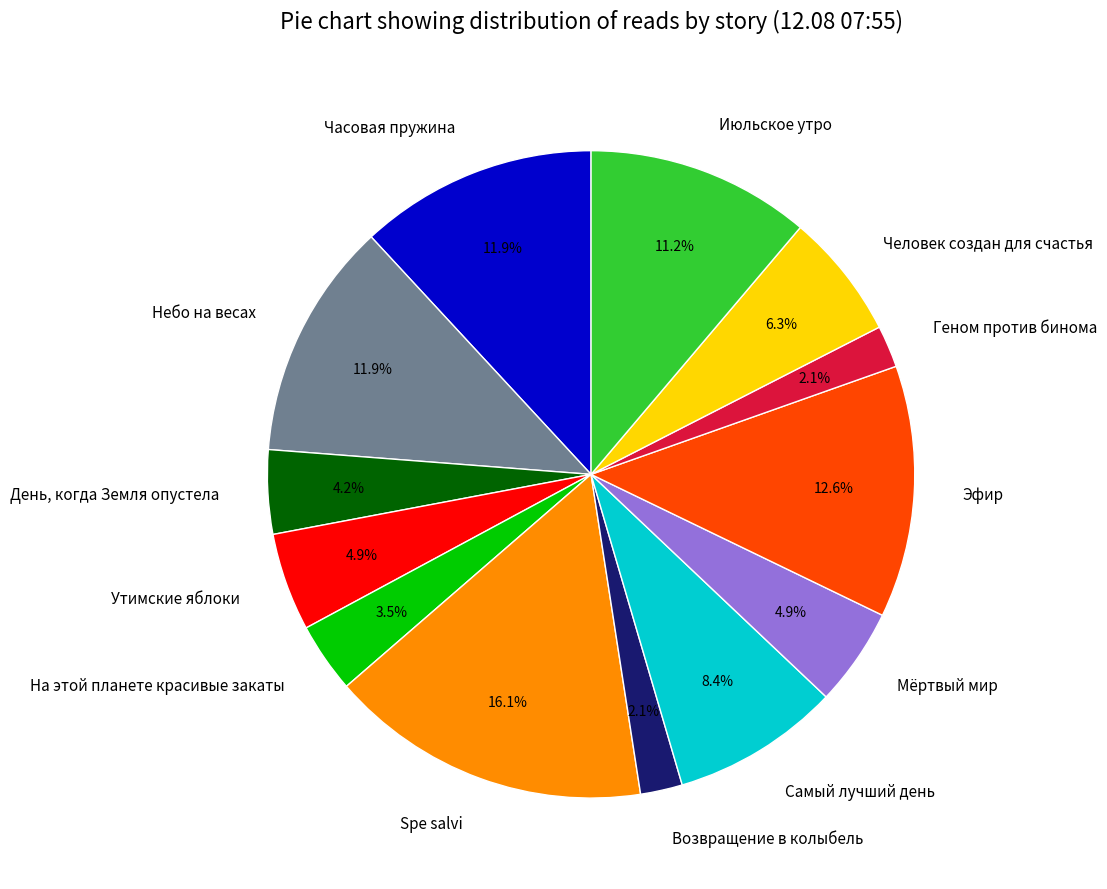

What is the largest slice in the pie chart?

Spe salvi